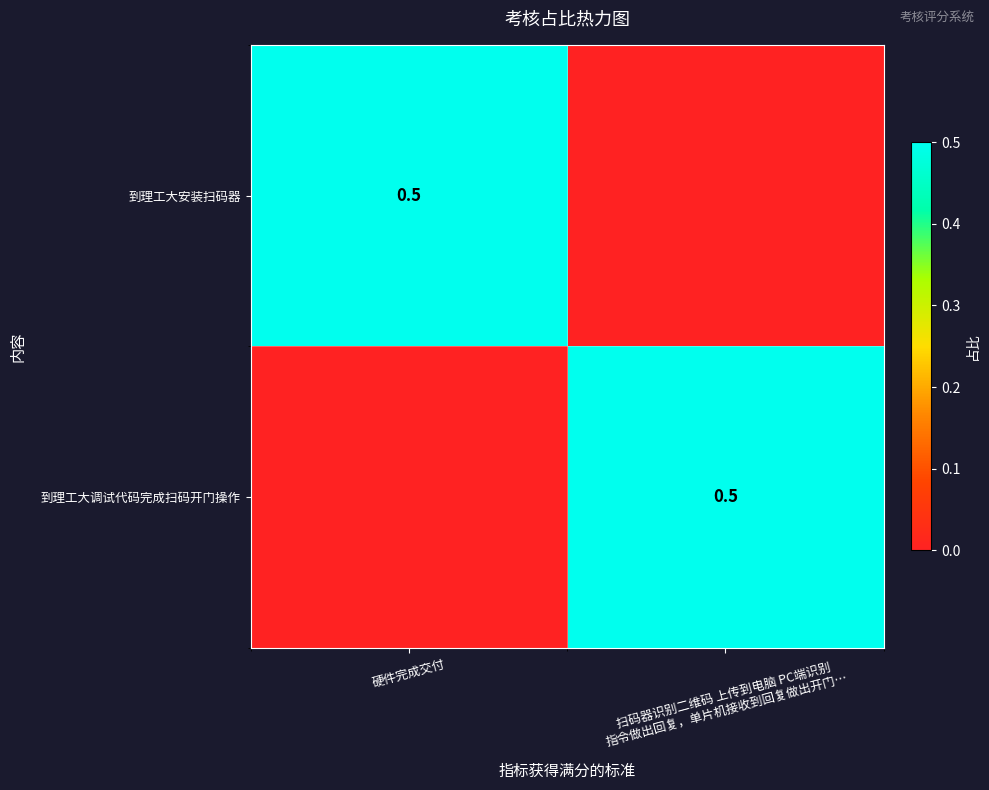

The value of 到理工大安装扫码器 at 硬件完成交付 is 0.3. True or false?

False